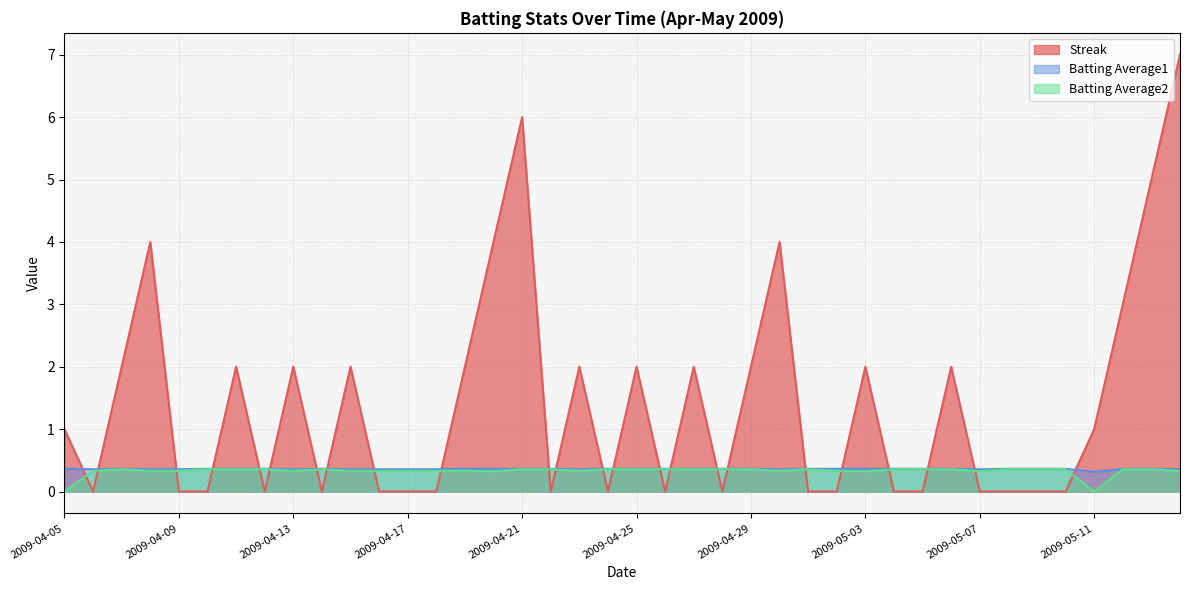

What are all the series names shown in the legend?

Streak, Batting Average1, Batting Average2